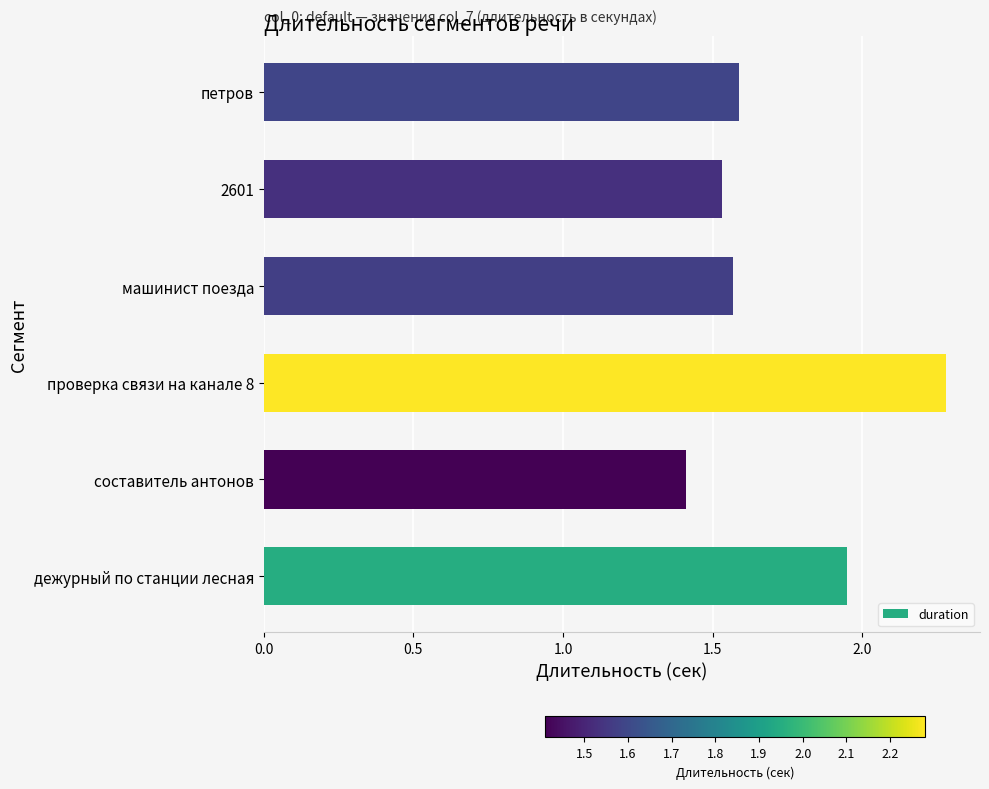

At which label is the value closest to 1?

составитель антонов